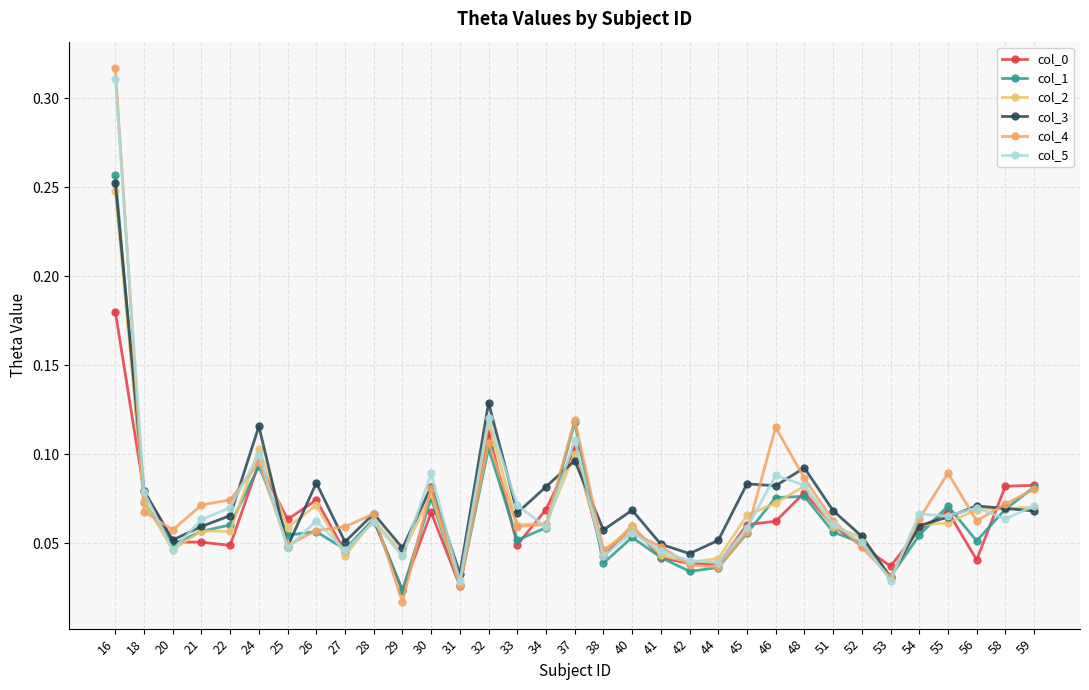

Which series changed the most between 40 and 46?

col_4